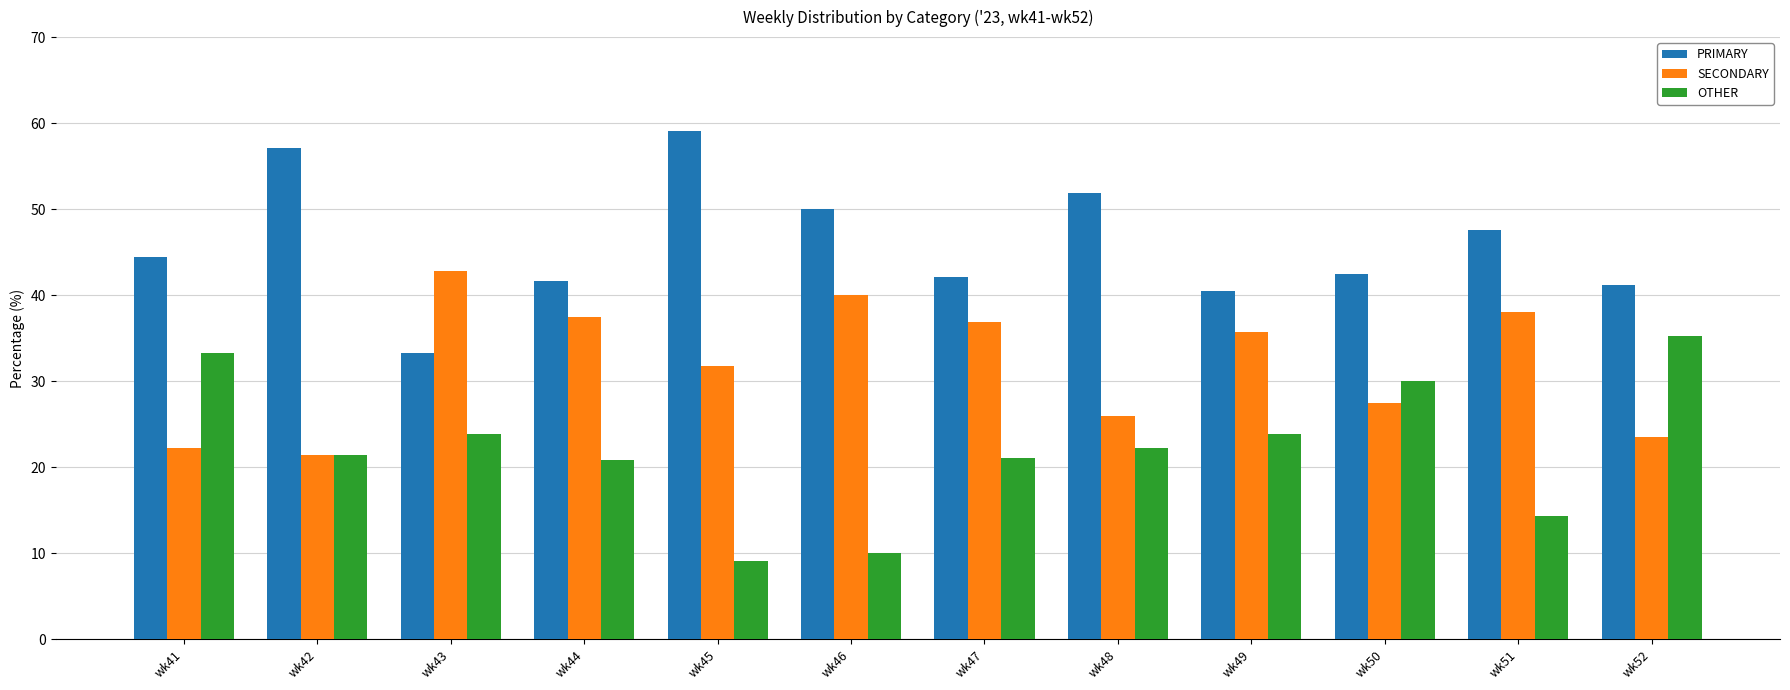

At which category does the chart reach its peak across all series?

wk45